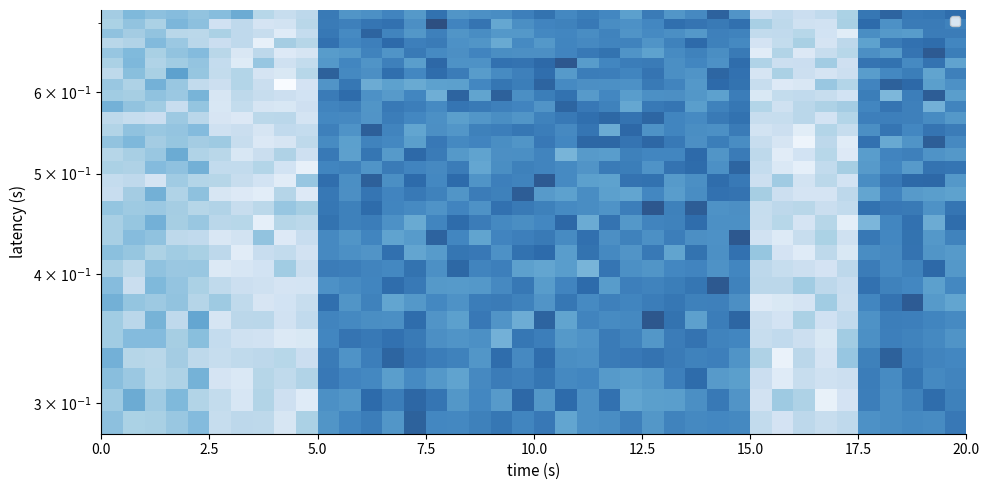

What is the greatest value displayed?

7.5